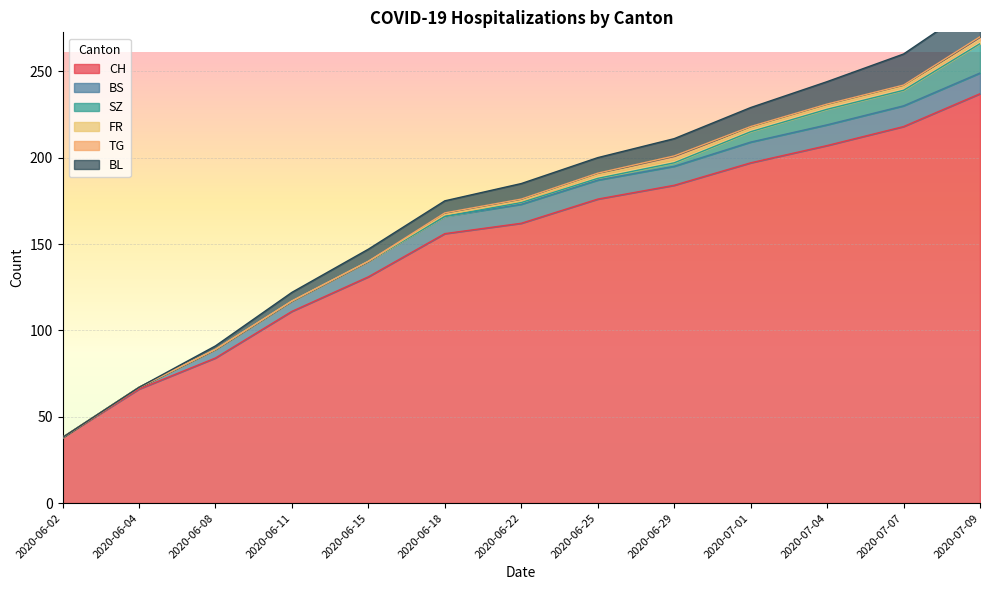

How many lines are shown in the chart?

6